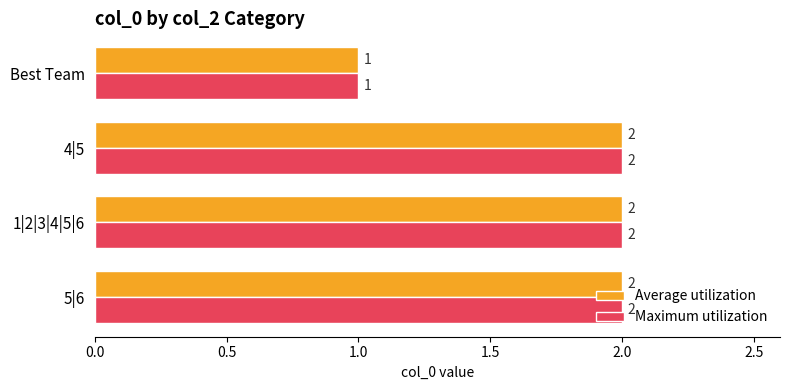

How many data points does each series have?

4